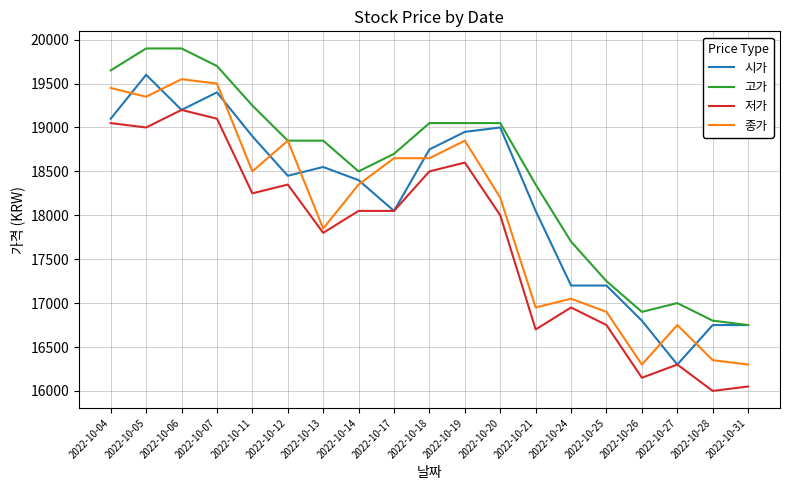

What is the smallest value displayed?

16000